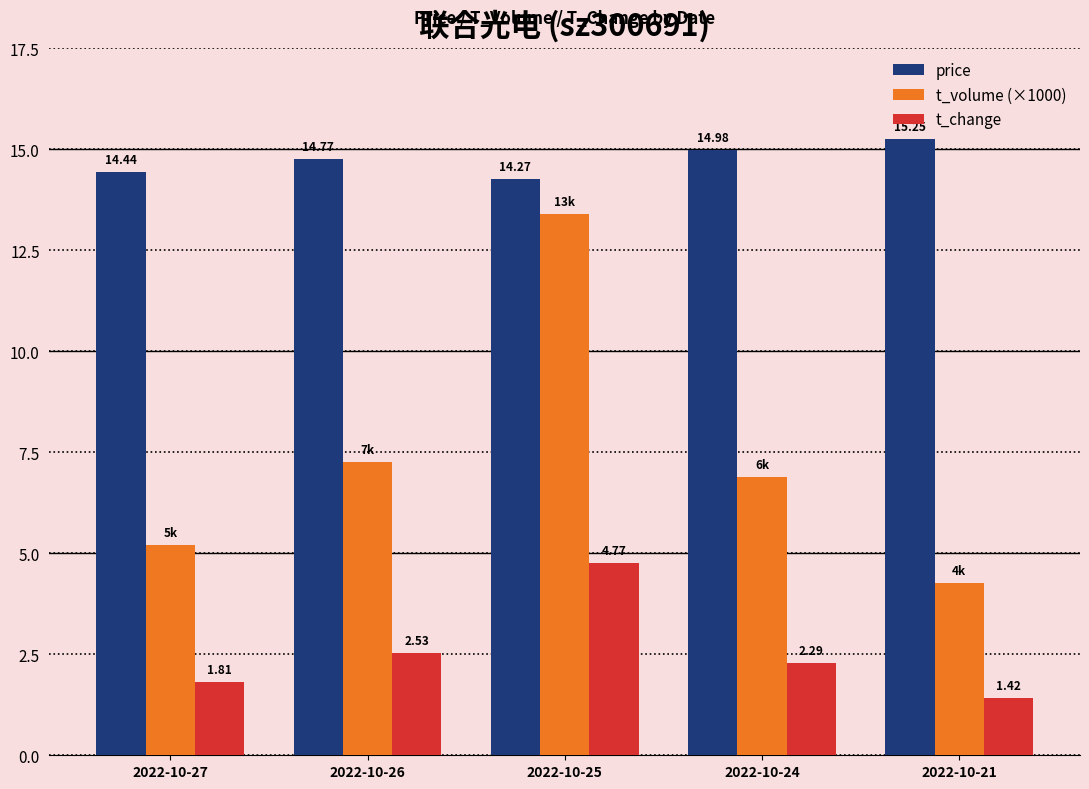

List the series in order of their overall mean, highest first.

price, t_volume (×1000), t_change